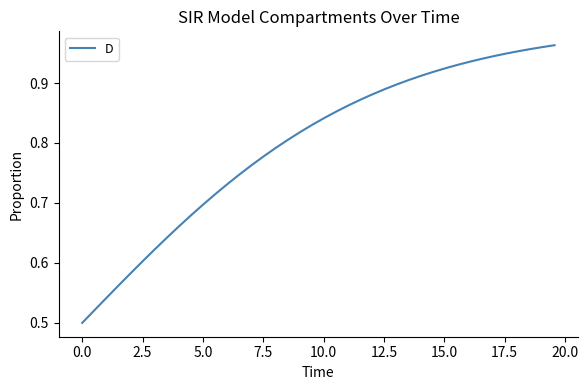

How many lines are shown in the chart?

1